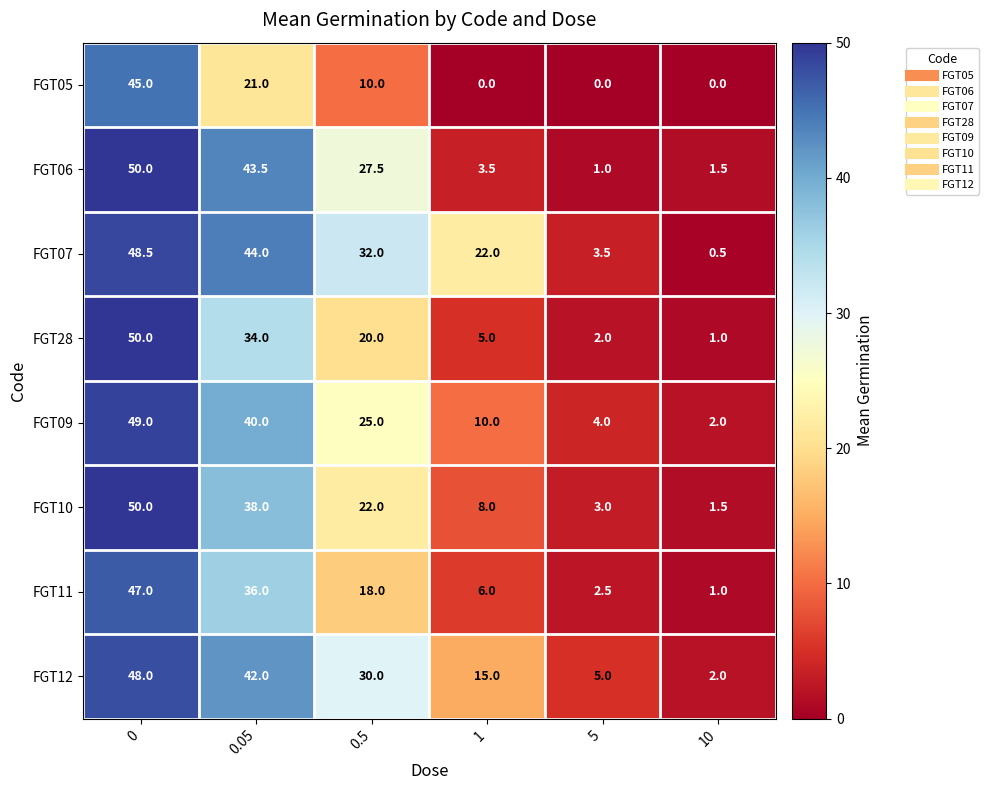

Rank the series at 0.05 from lowest to highest value.

FGT05, FGT28, FGT11, FGT10, FGT09, FGT12, FGT06, FGT07